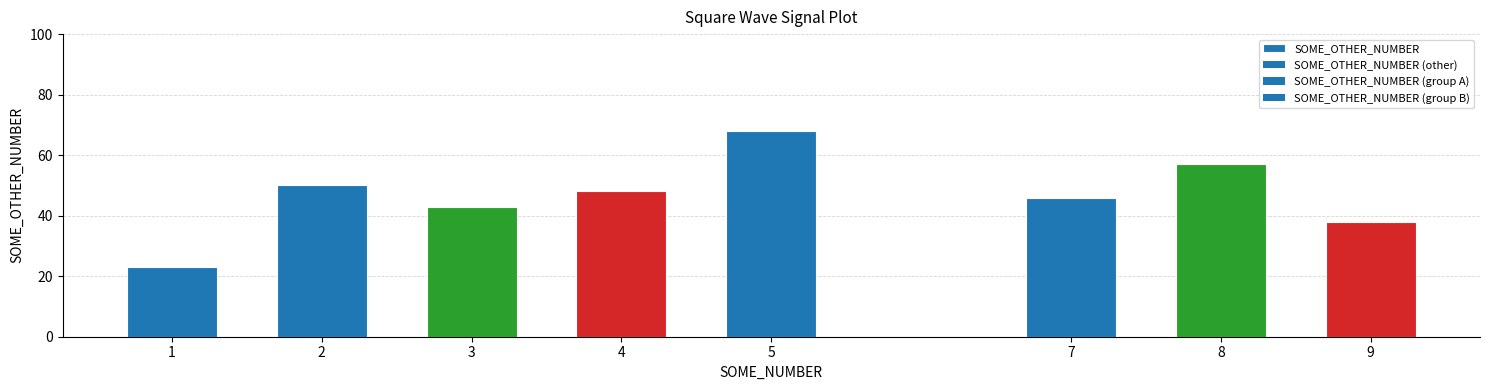

Are the bars grouped side by side (vs. stacked)?

No